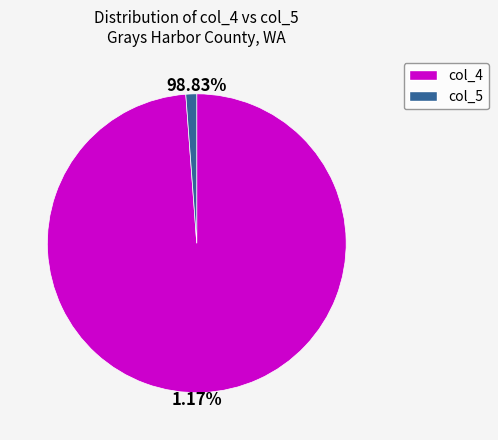

To the nearest percent, what is the combined percentage of col_5 (1.17) and col_4 (98.83)?

100%